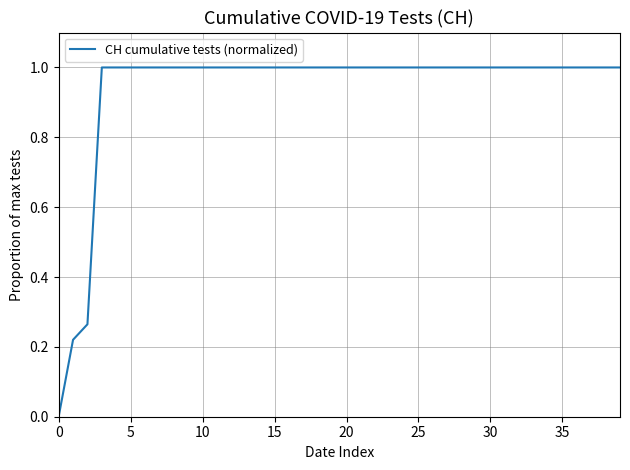

What is the difference between the maximum and minimum values?

1.0